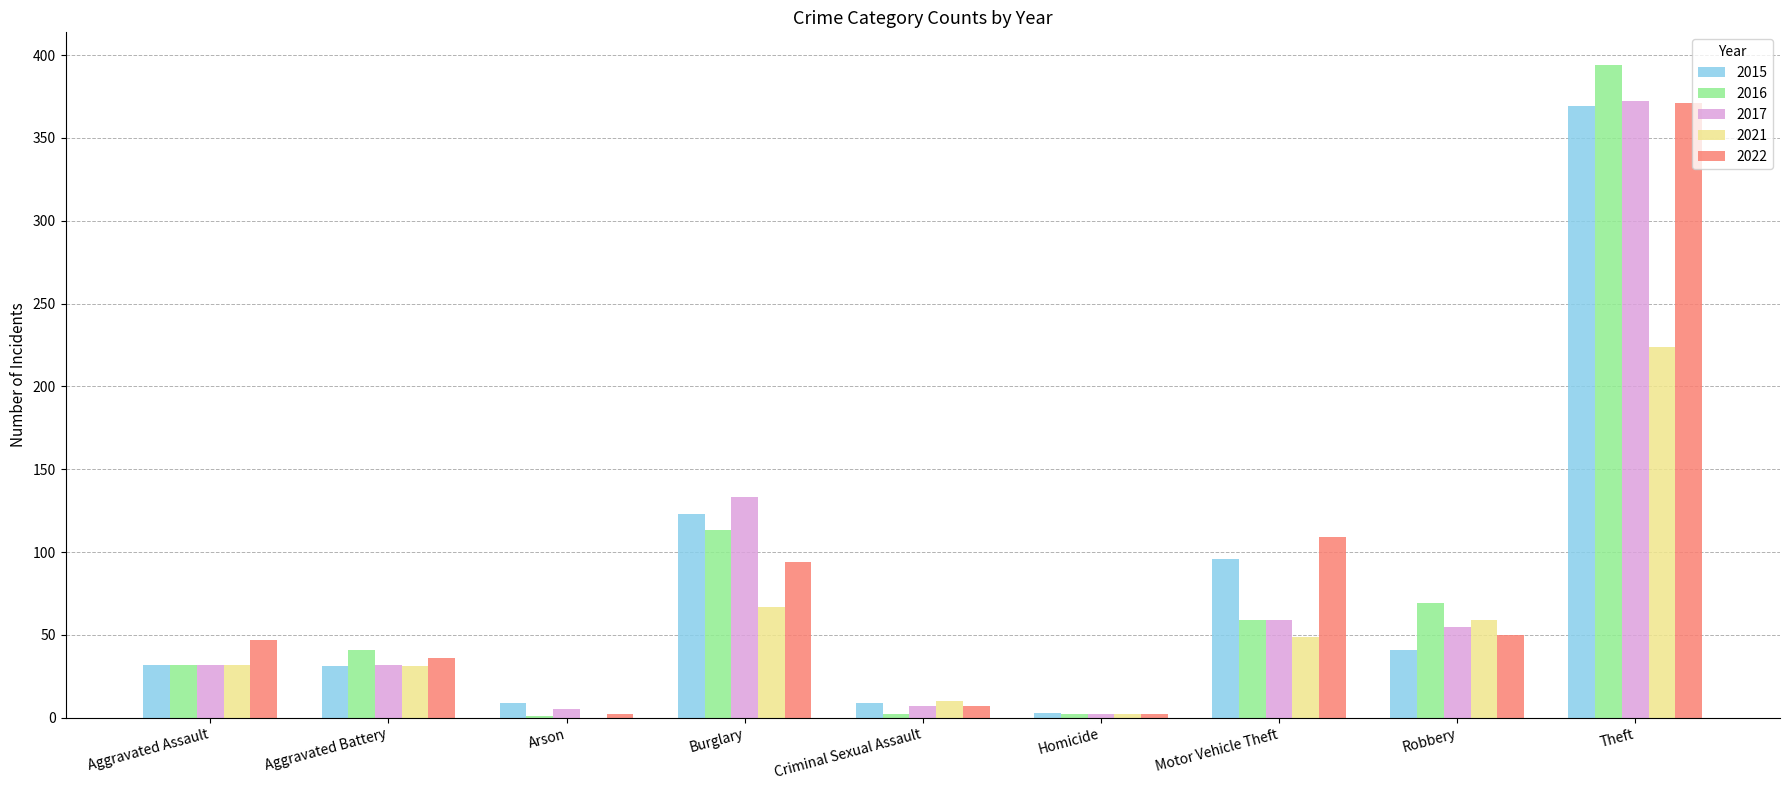

What is the highest value of the 2021 series?

224